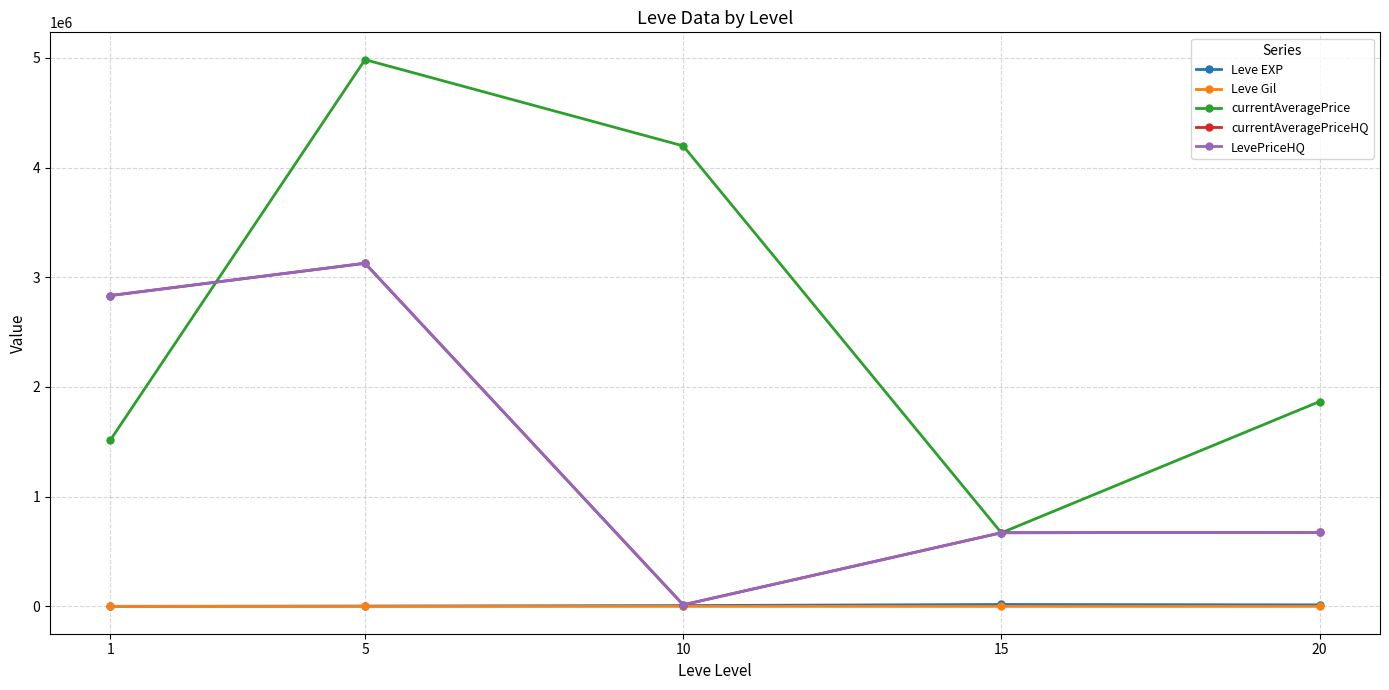

Does the chart have visible grid lines?

Yes